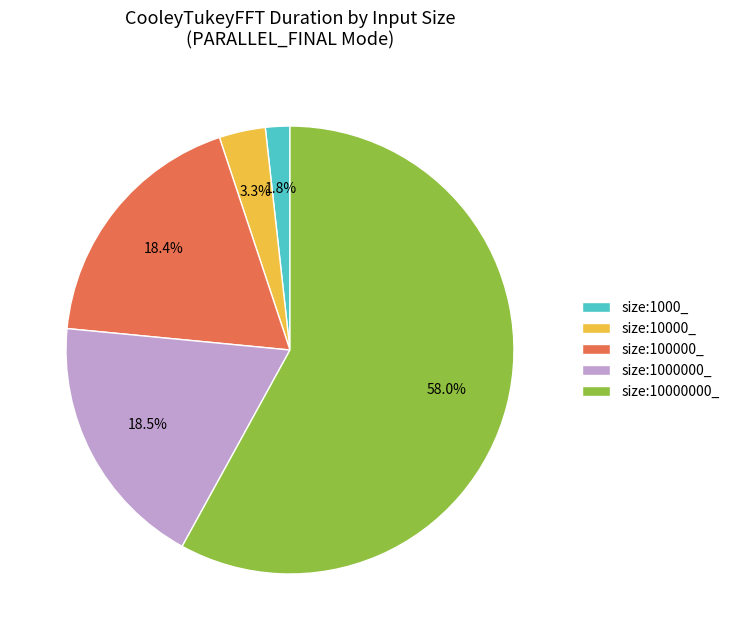

Which slice is the largest?

size:10000000_